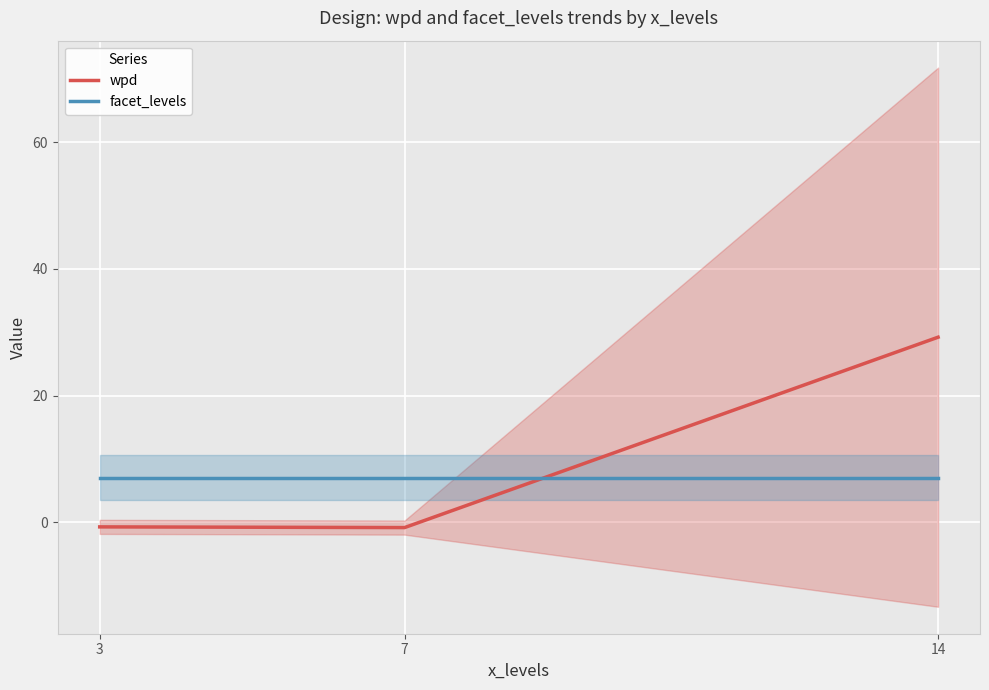

What is the sum of the wpd values at 3 and 14?

28.5